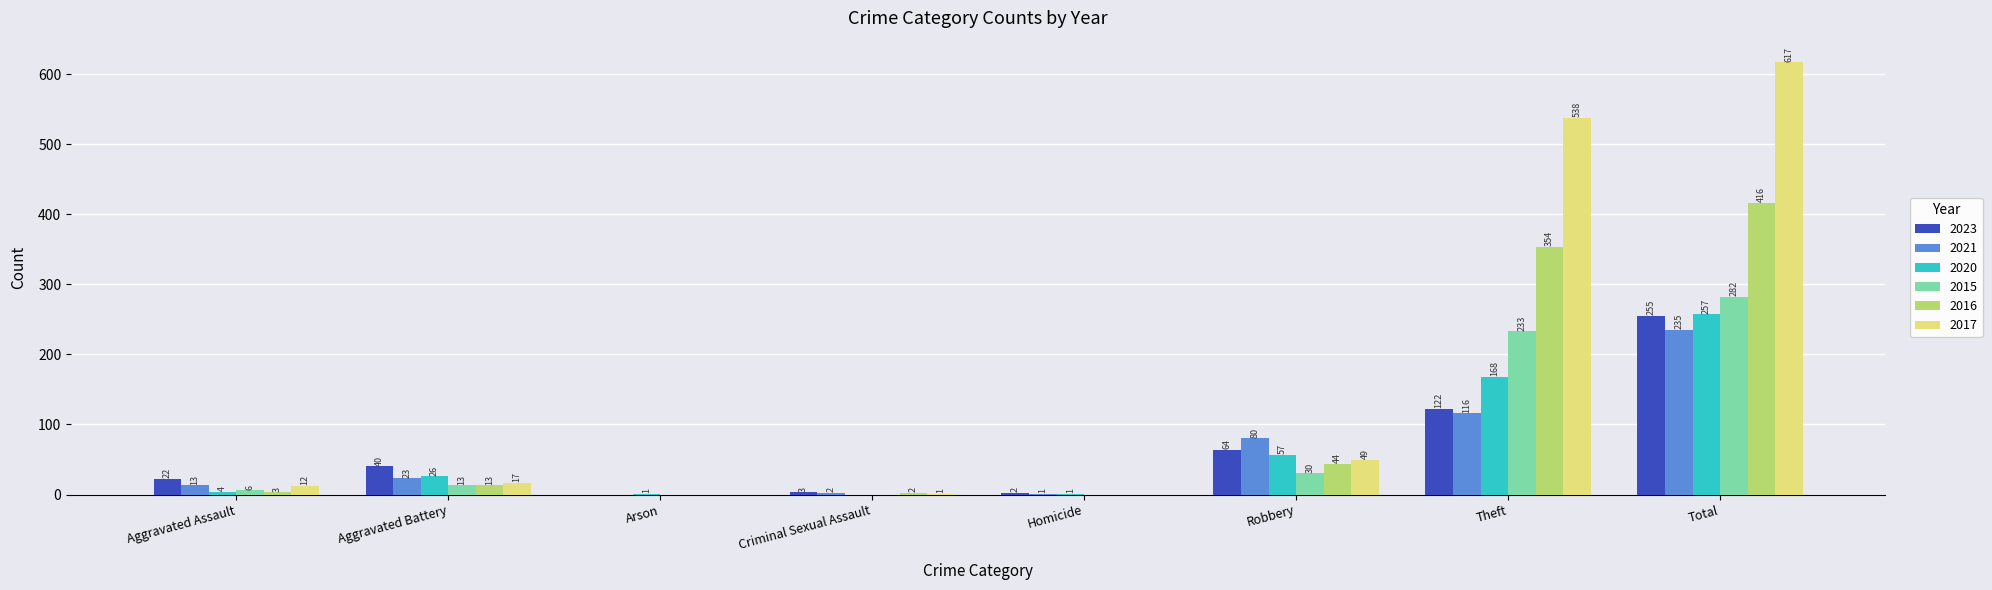

Is it true that 2021 equals 39 at Robbery?

False